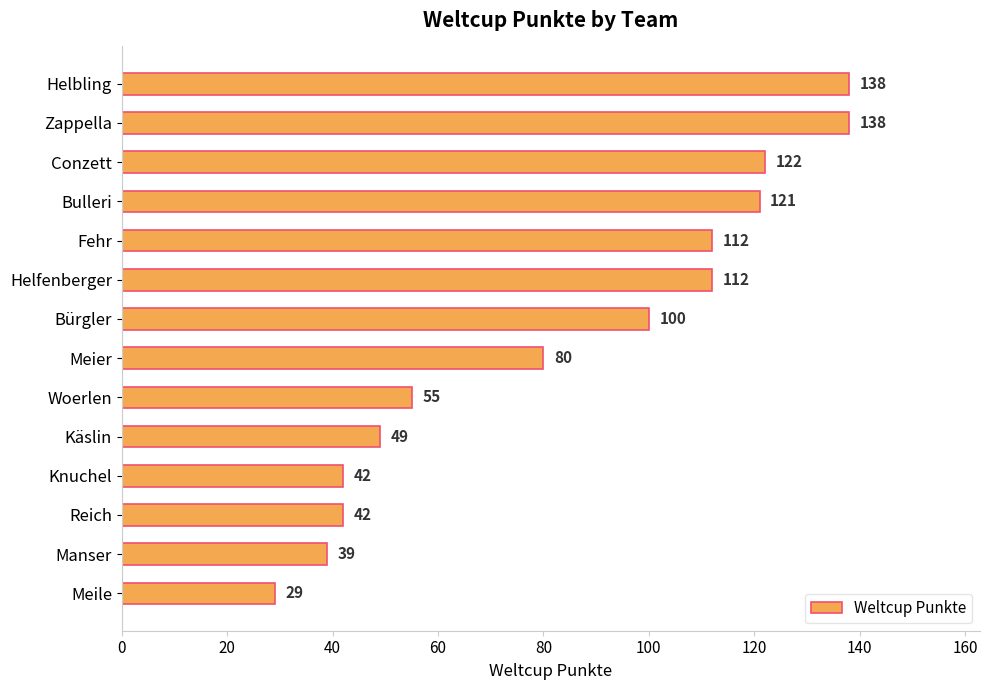

What is the change in value from Zappella to Helfenberger?

-26